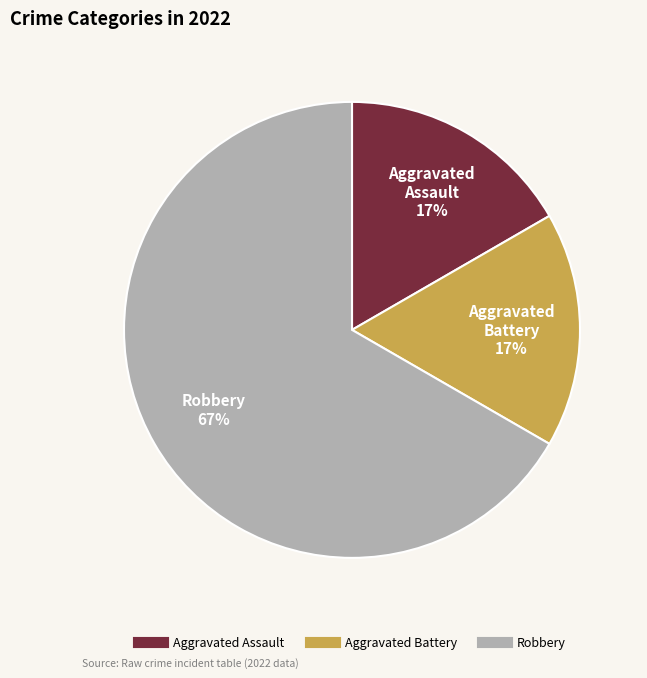

To the nearest percent, what percentage of the pie is Aggravated Assault?

17%